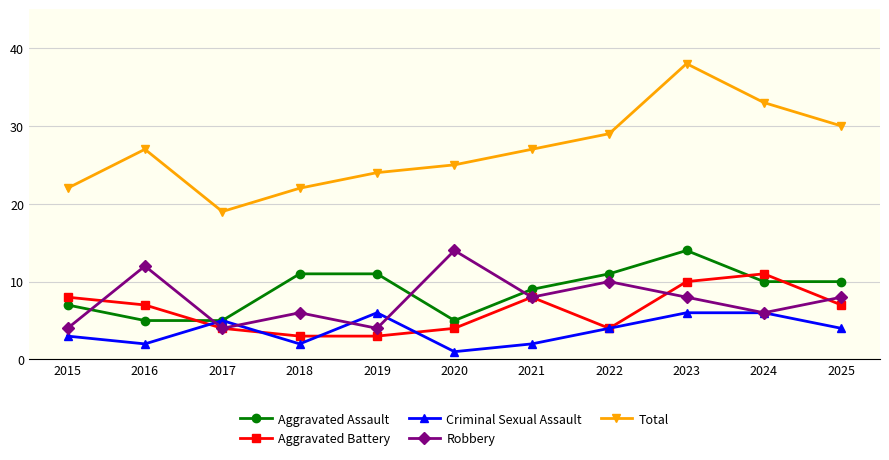

What is the difference between the maximum and minimum values in the Aggravated Battery series?

8